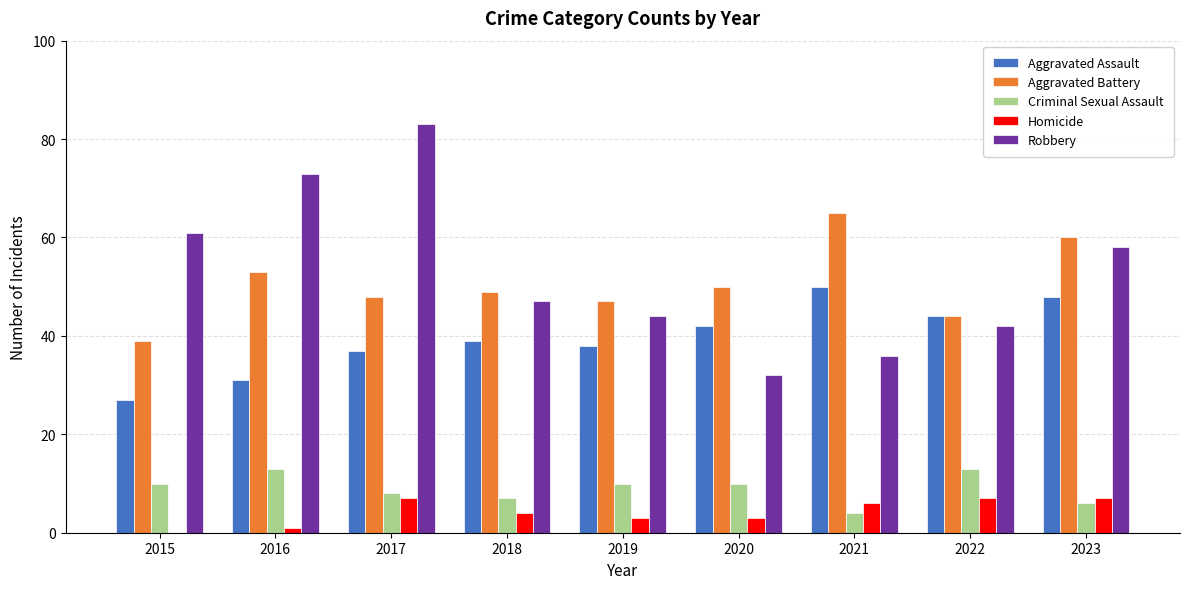

Read the Aggravated Assault value at 2020.

42